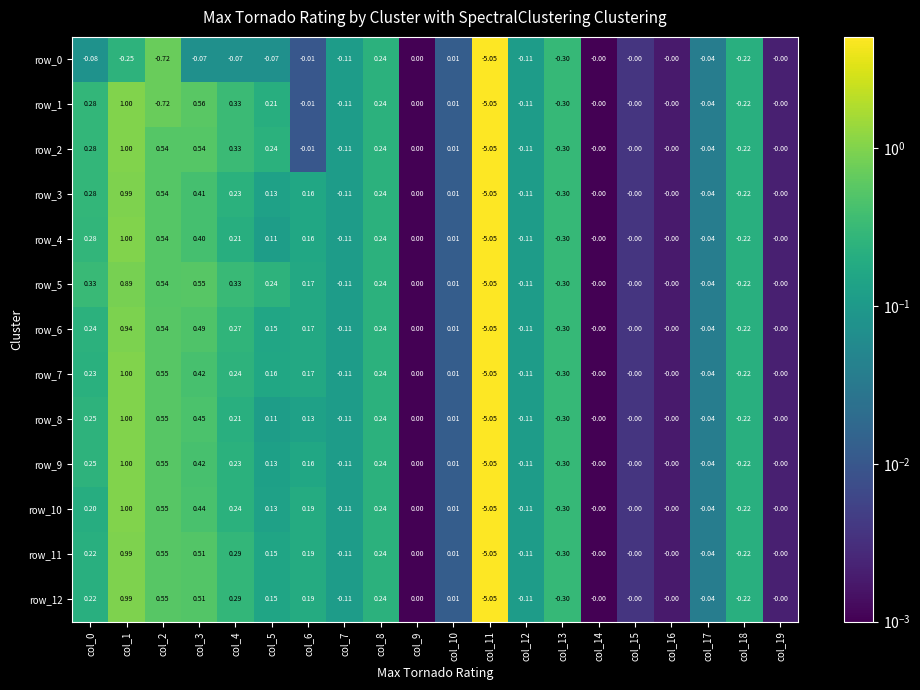

Count the number of data series in this chart.

13